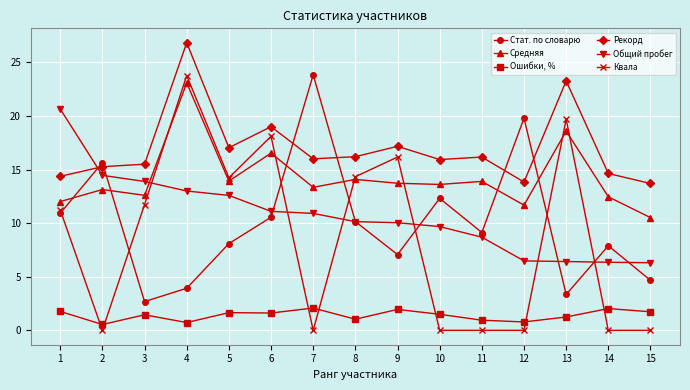

What is the minimum value for Ошибки, %?

0.5